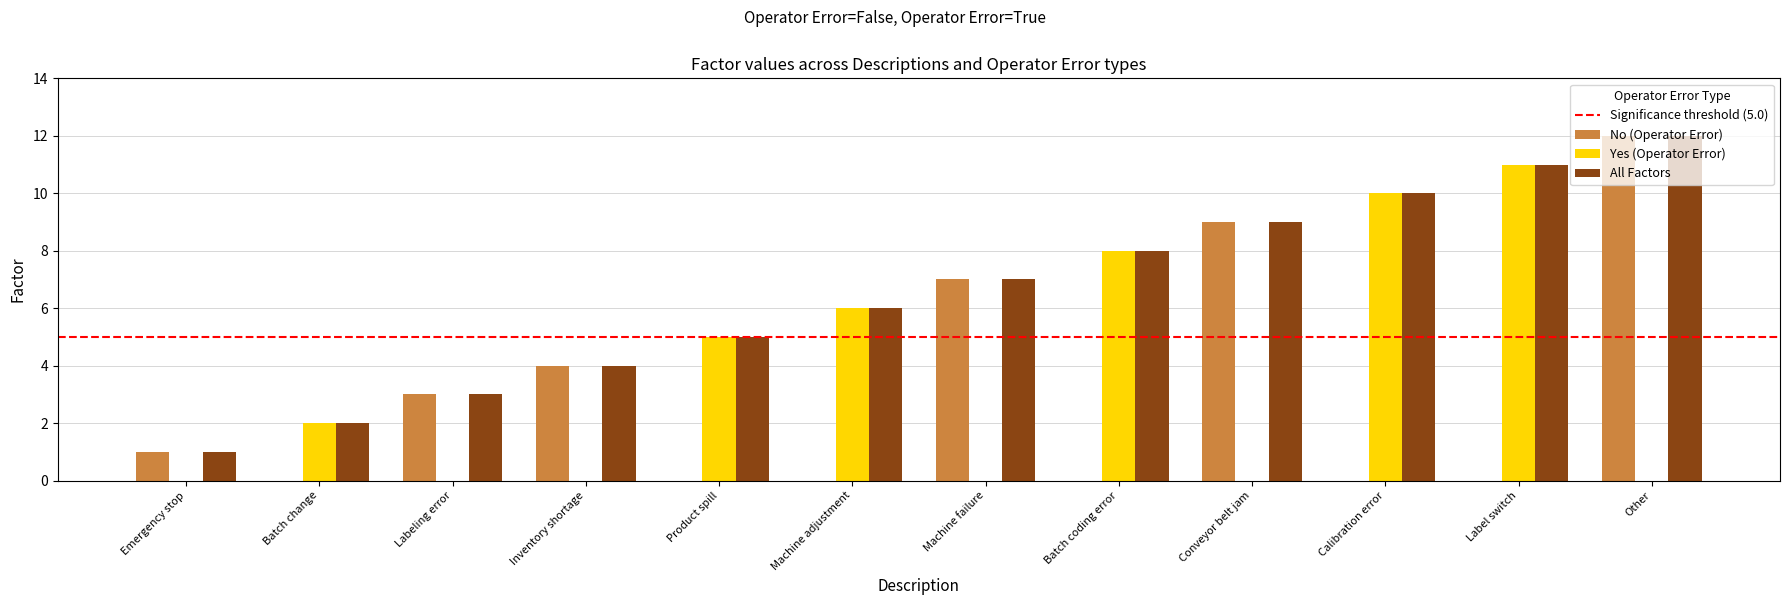

Which series has the largest total across all categories?

All Factors